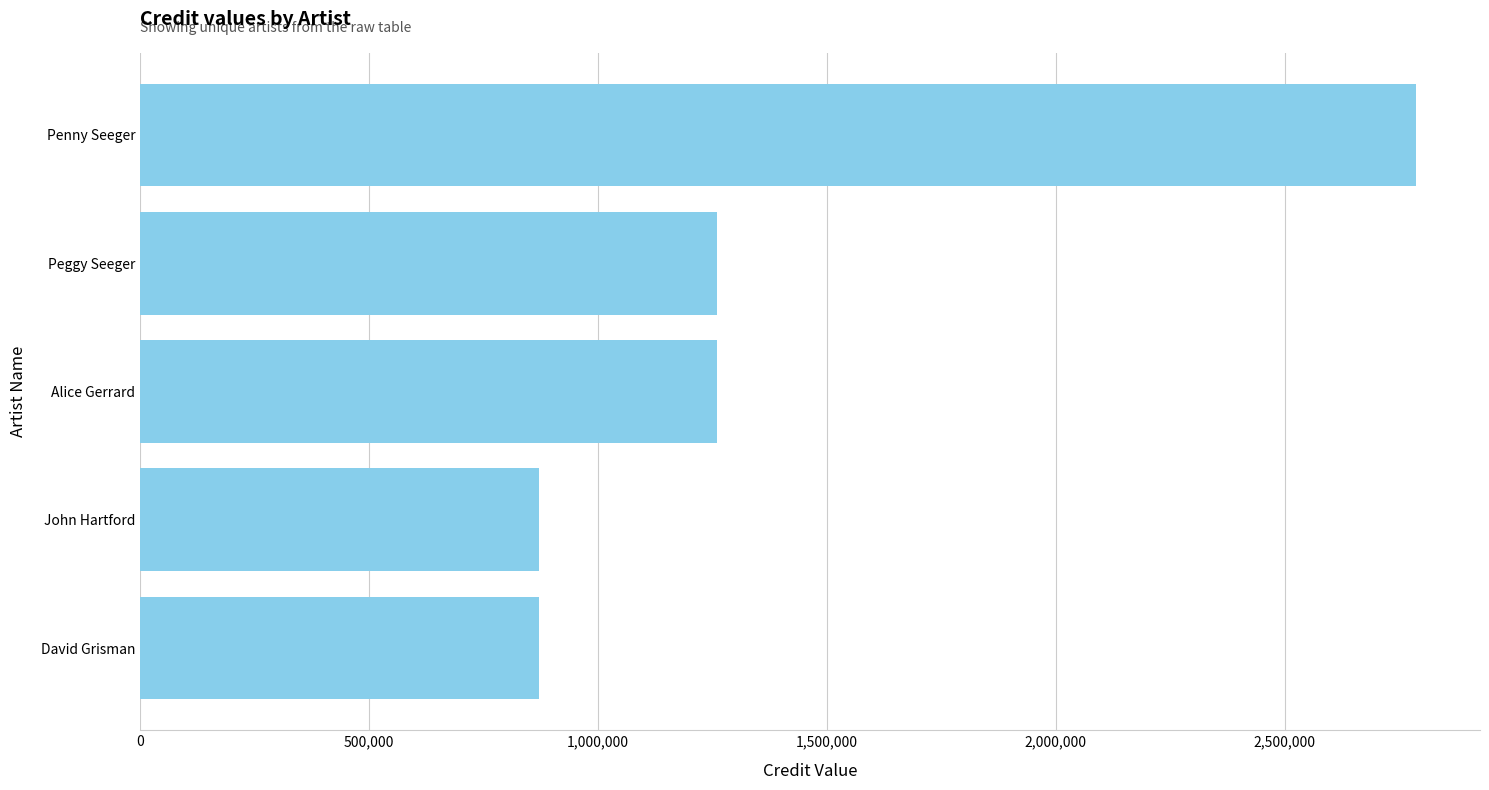

What is the sum of all values?

7049146